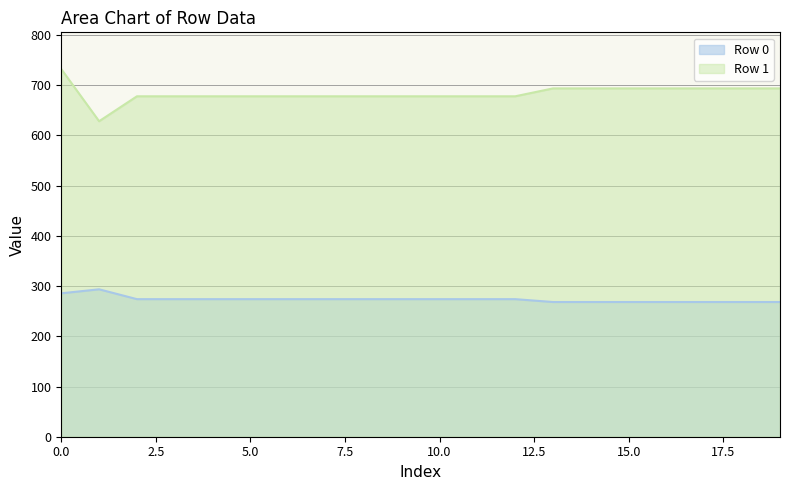

What is the total value across all series at 18?

962.1